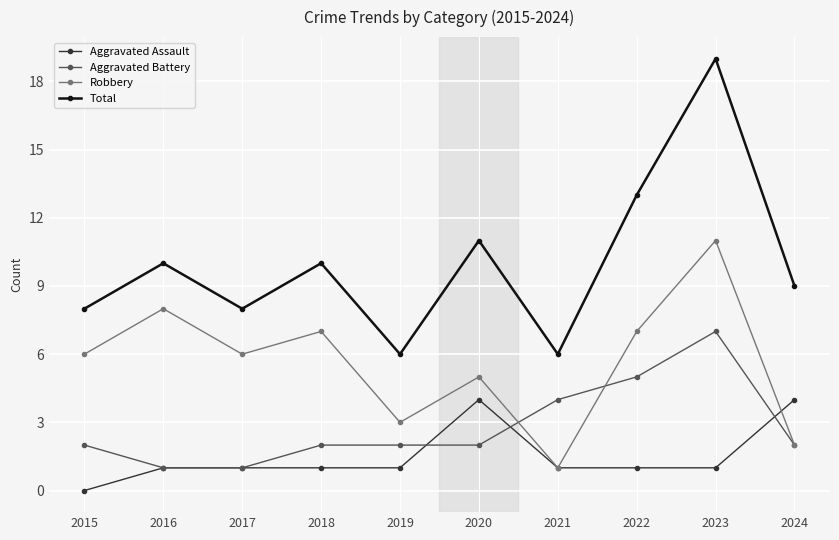

What is the difference between the maximum and second lowest values in the Total series?

13